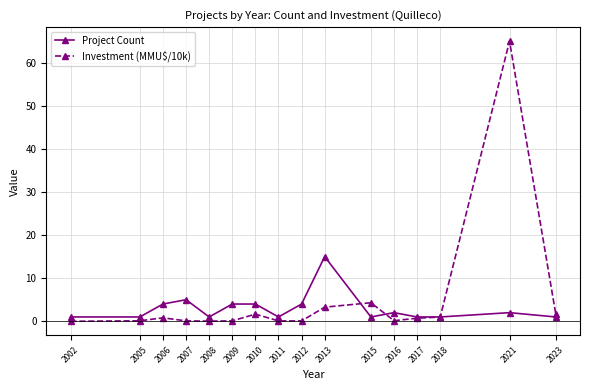

What is the difference between the Investment (MMU$/10k) values at 2023 and 2002?

1.7